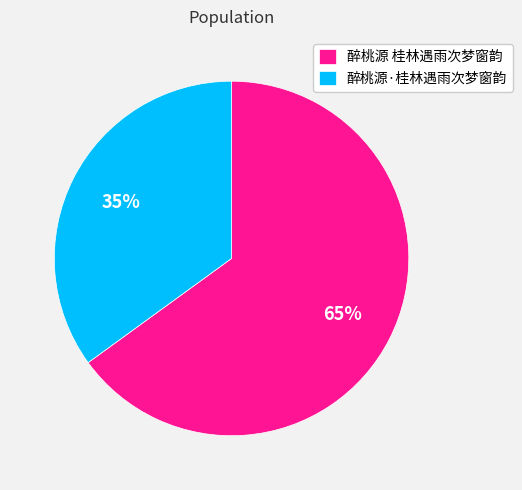

To the nearest percent, what is the average slice percentage?

50%